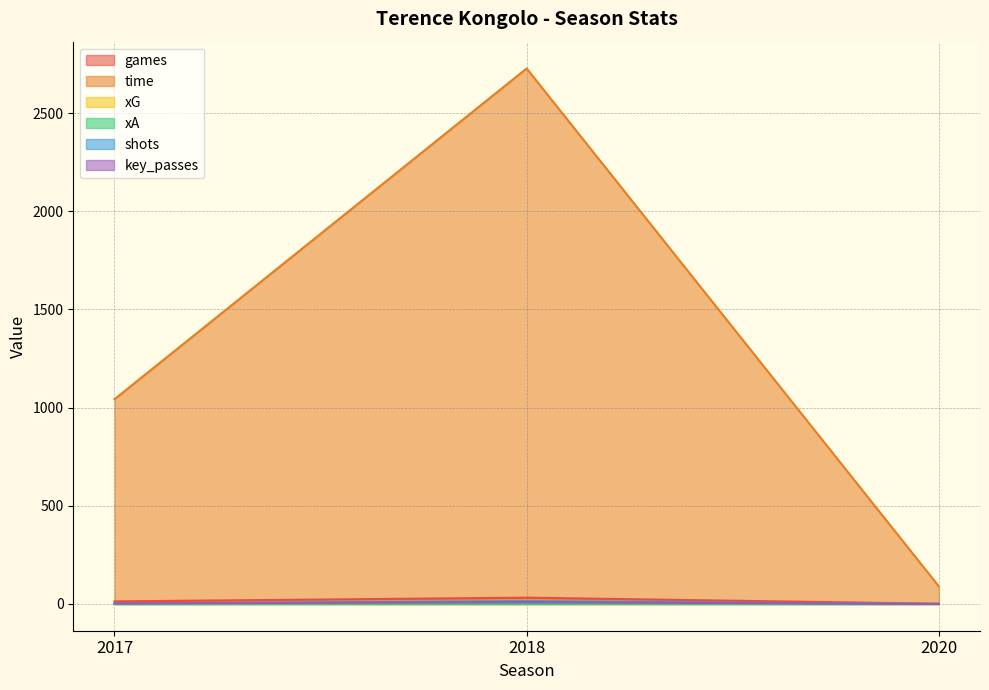

What is the value of the xG point at the 1st from the left?

0.2